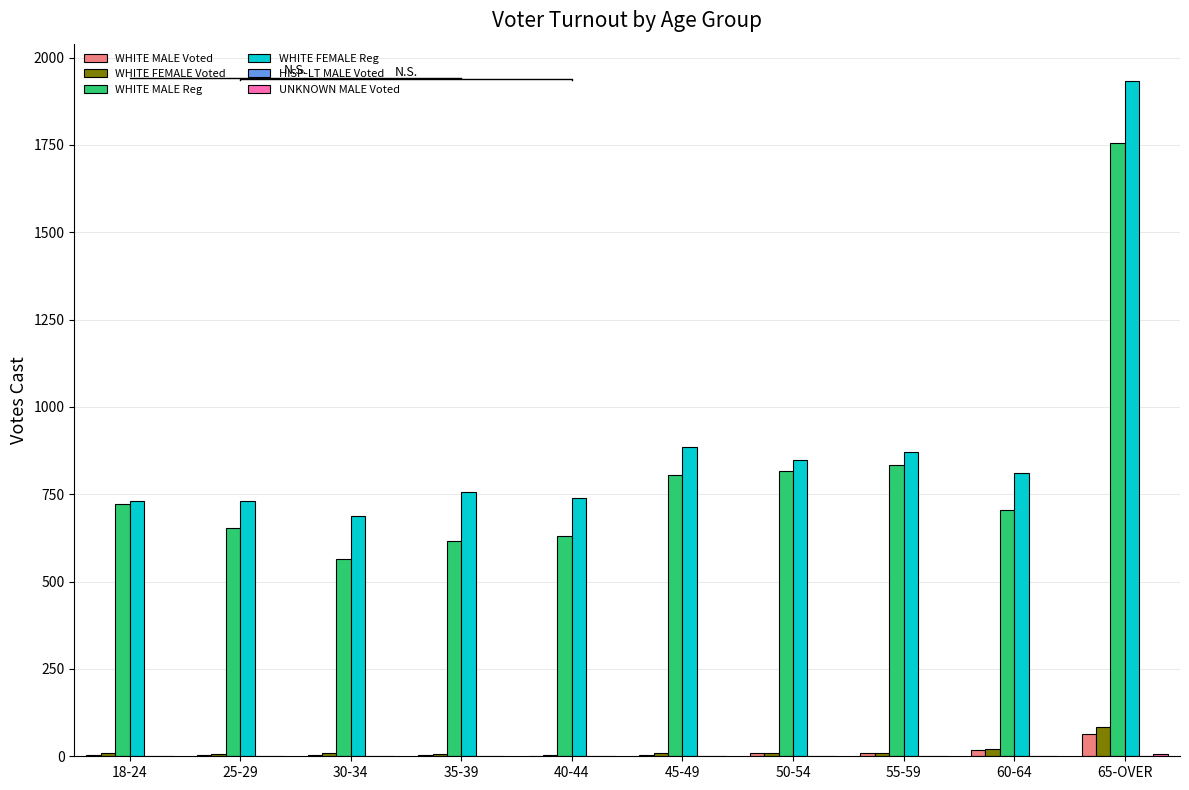

At which label does WHITE MALE Reg first exceed 721?

45-49